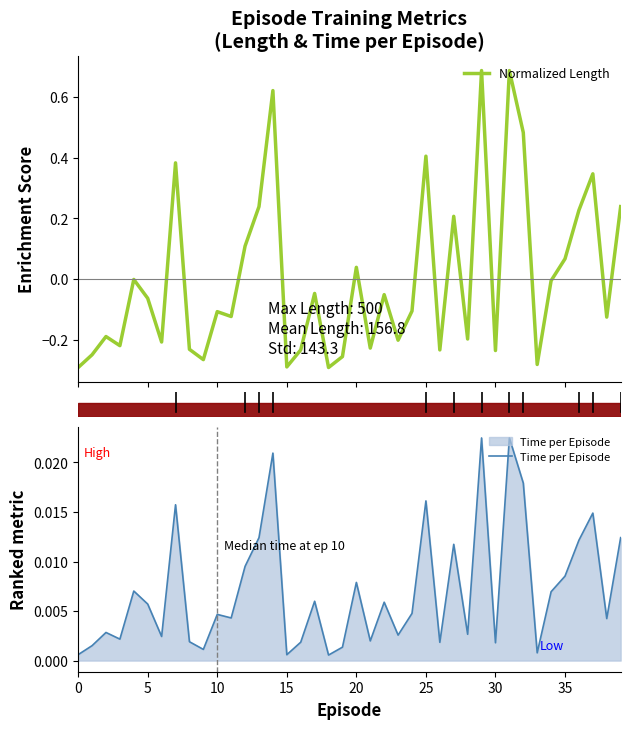

What is the sum of the Normalized Length values at 37 and 38?

0.2